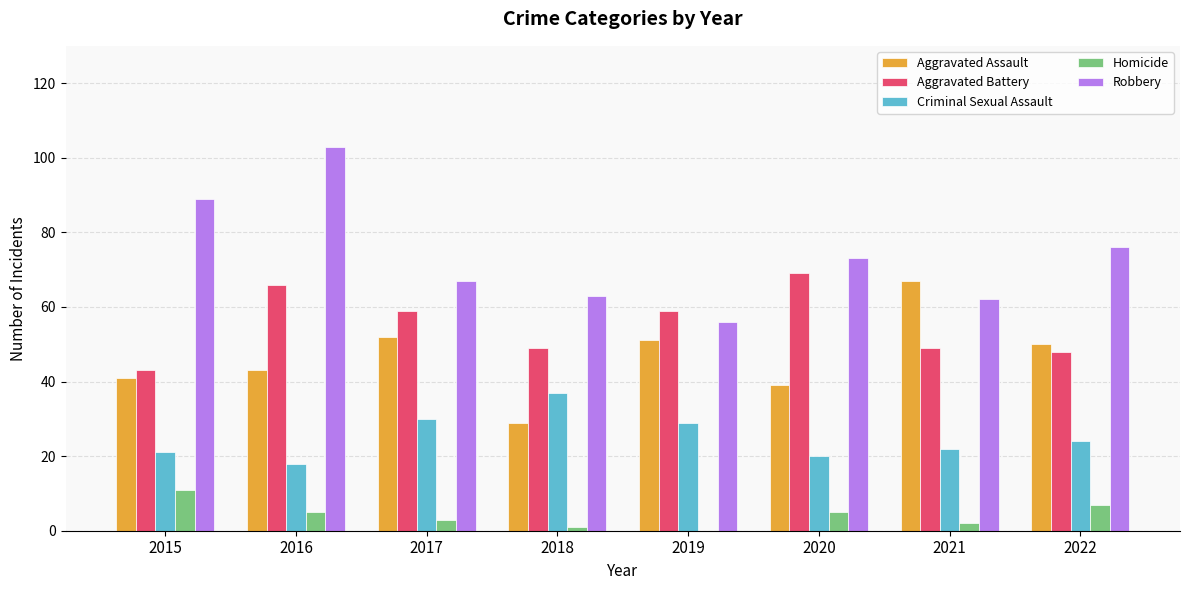

Is the value of Criminal Sexual Assault at 2016 greater than the value of Robbery at 2017?

No